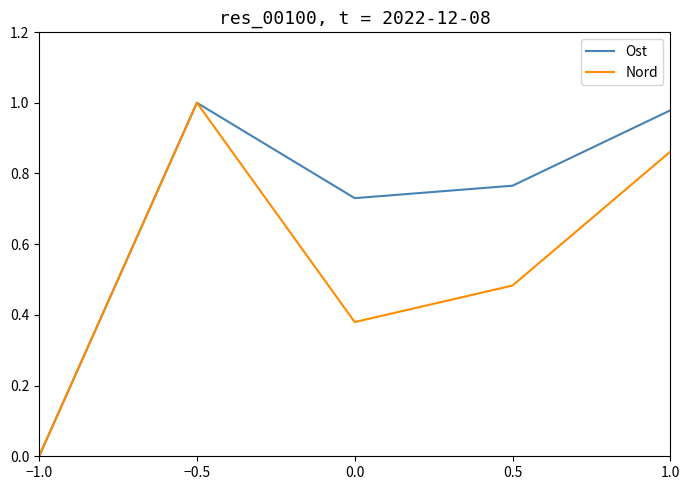

Which series has the largest total across all categories?

Ost